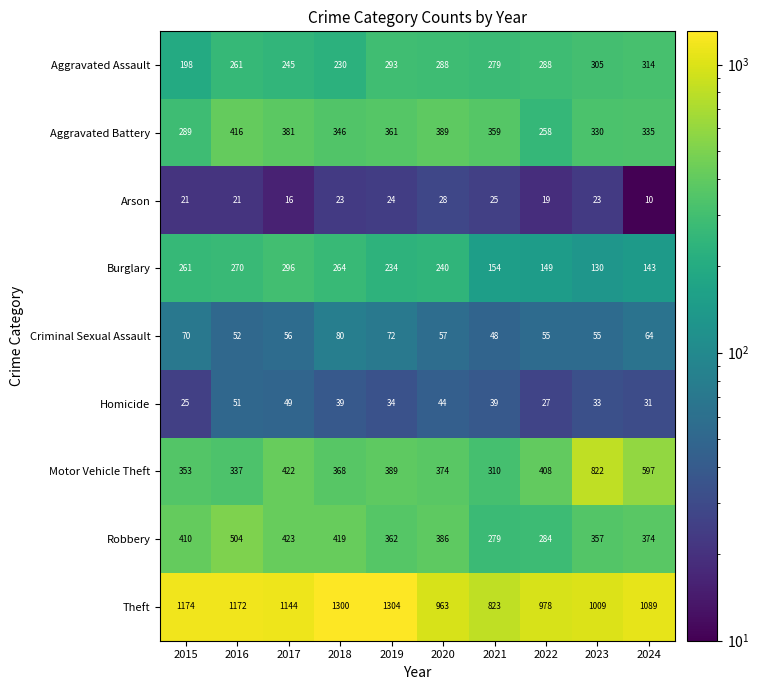

How many categories are shown in the chart?

10